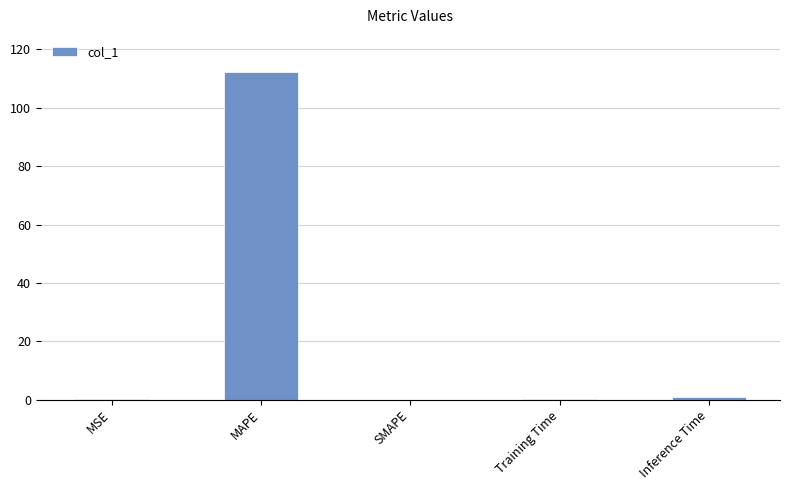

What is the sum of all values?

113.6